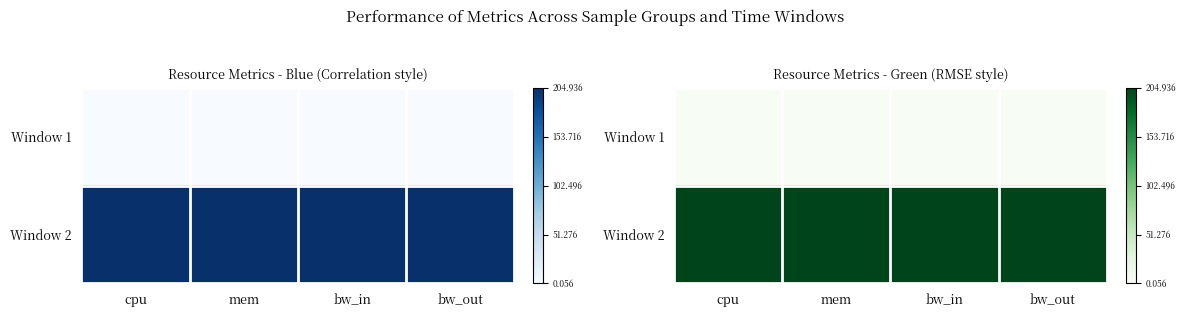

How many data points does each series have?

4